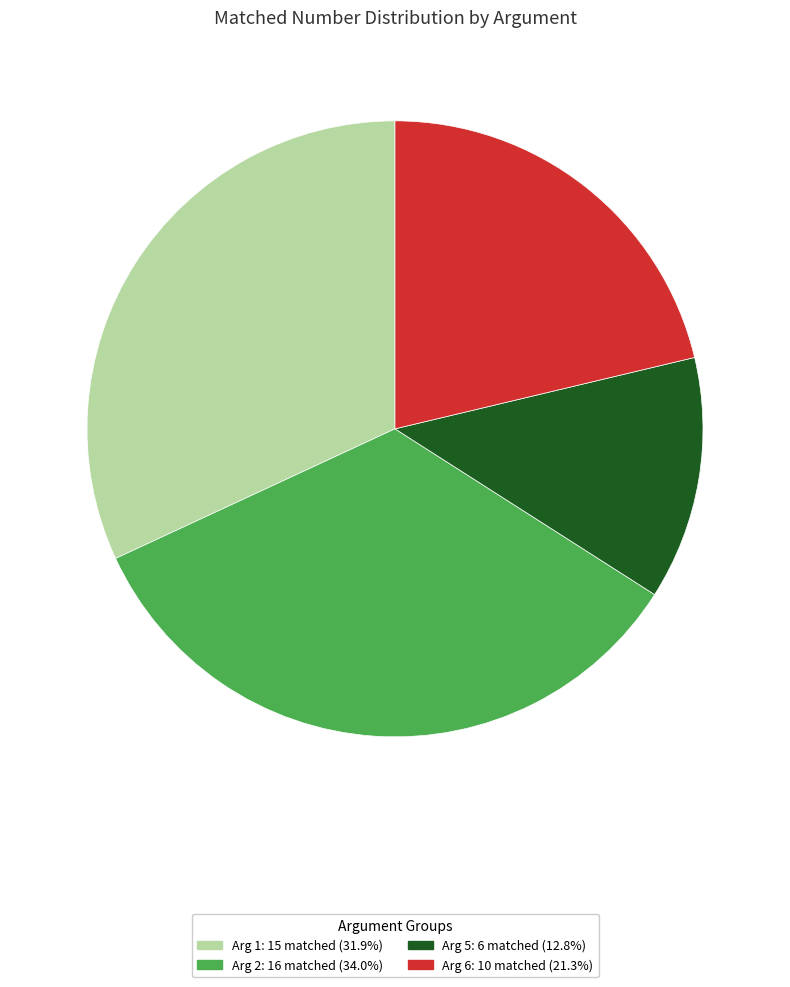

Does any single category account for the majority?

No